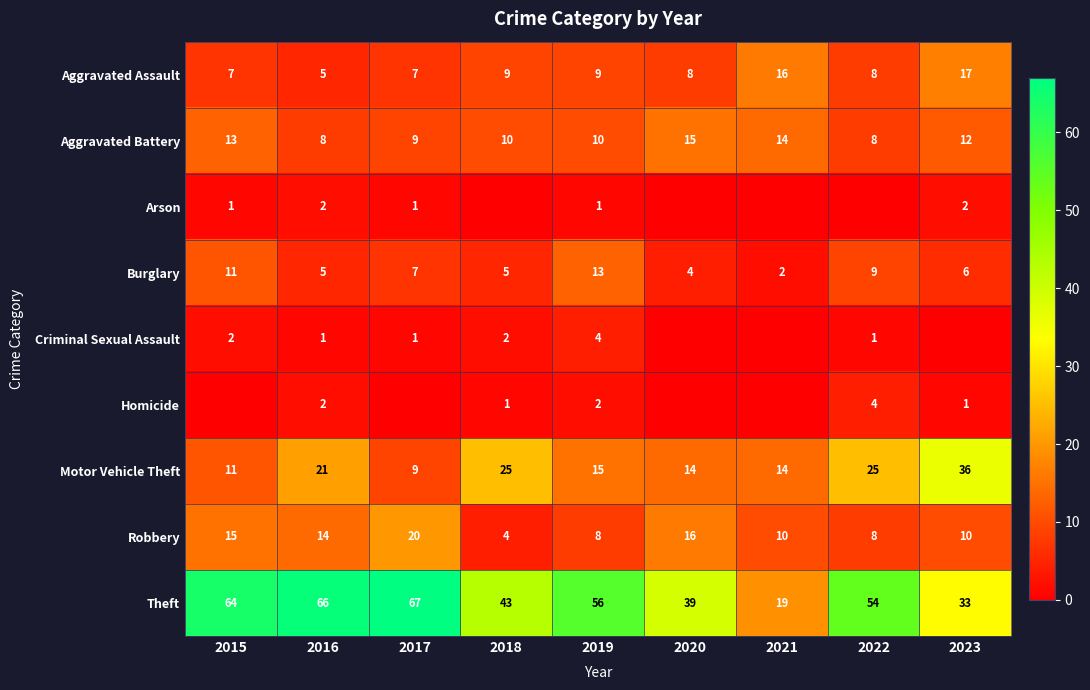

Is it true that Aggravated Battery equals 10 at 2019?

True